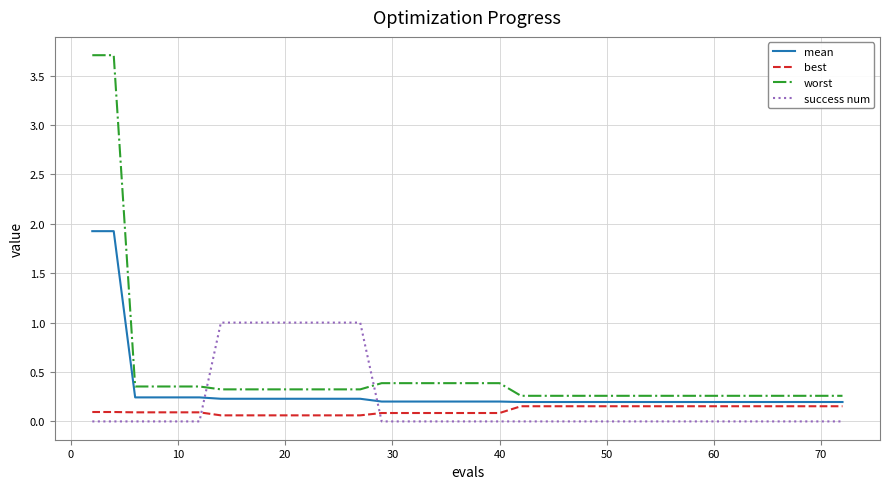

Which series has the largest range (max minus min)?

worst